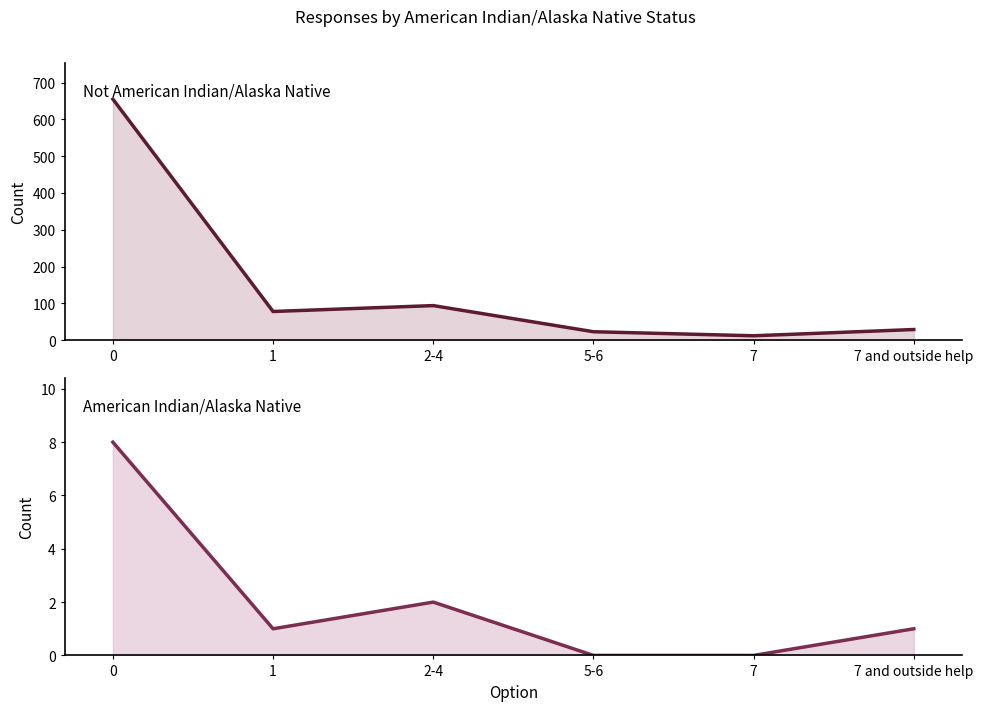

List the labels in order of Not American Indian/Alaska Native value, smallest first.

7, 5-6, 7 and outside help, 1, 2-4, 0